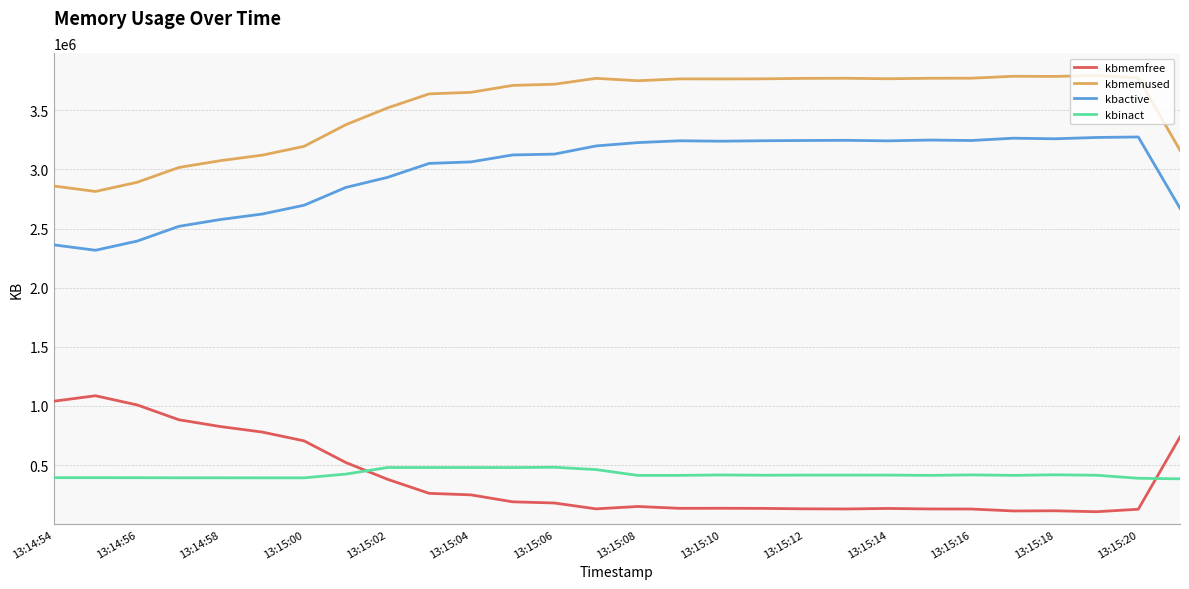

List the series in order of their peak value, highest first.

kbmemused, kbactive, kbmemfree, kbinact